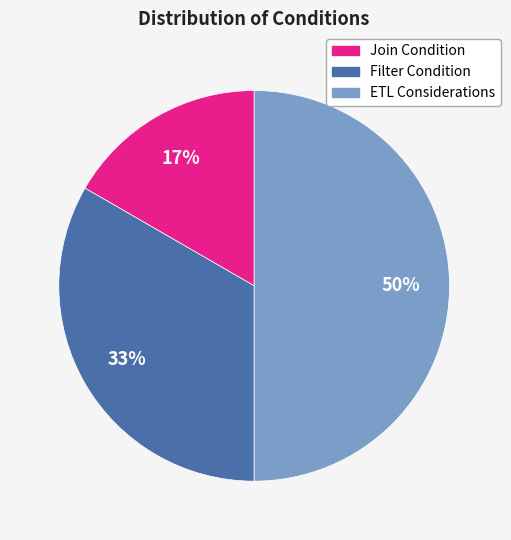

To the nearest percent, what is the combined percentage of ETL Considerations and Join Condition?

67%